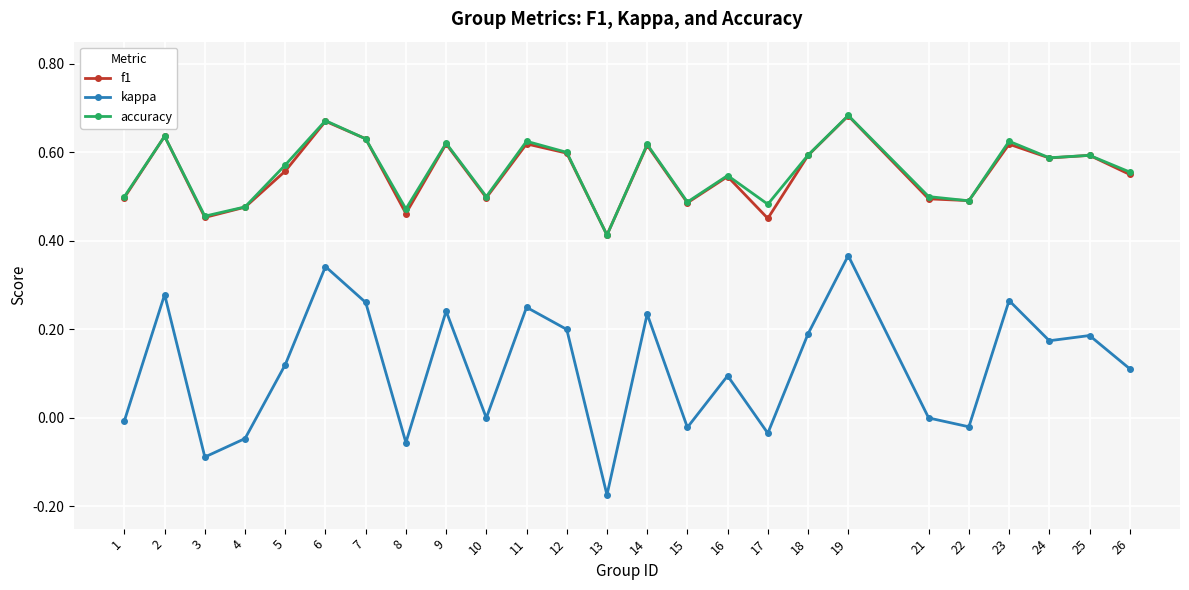

At which category does the chart reach its minimum across all series?

13